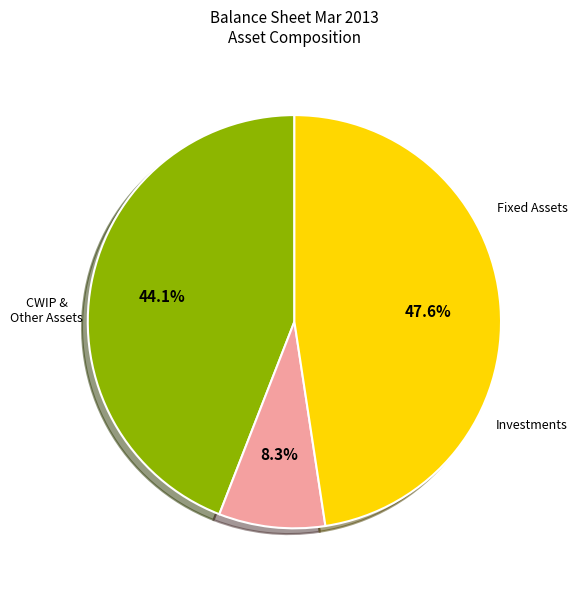

Is there any slice that represents more than half of the pie?

No